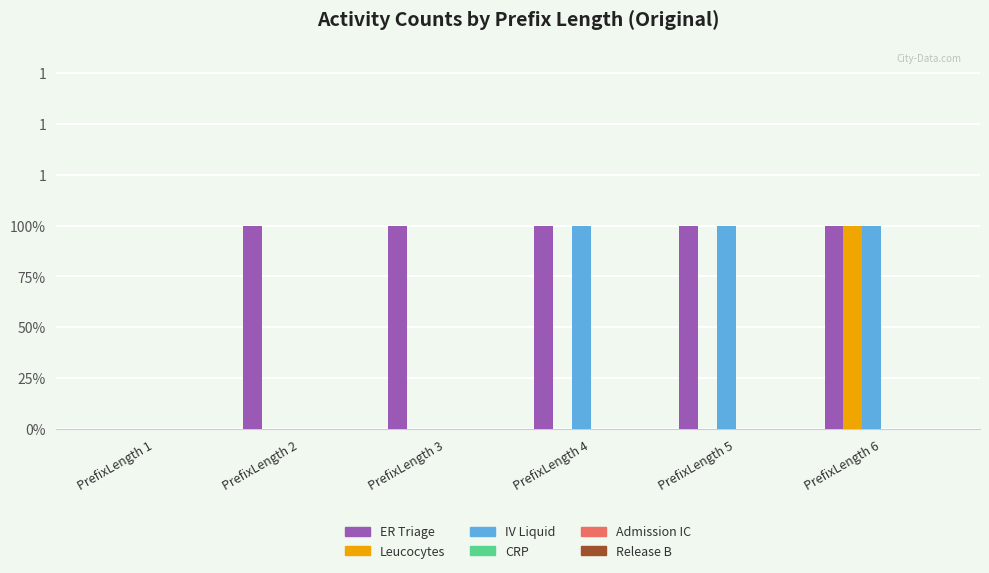

Does the chart contain stacked bars?

No